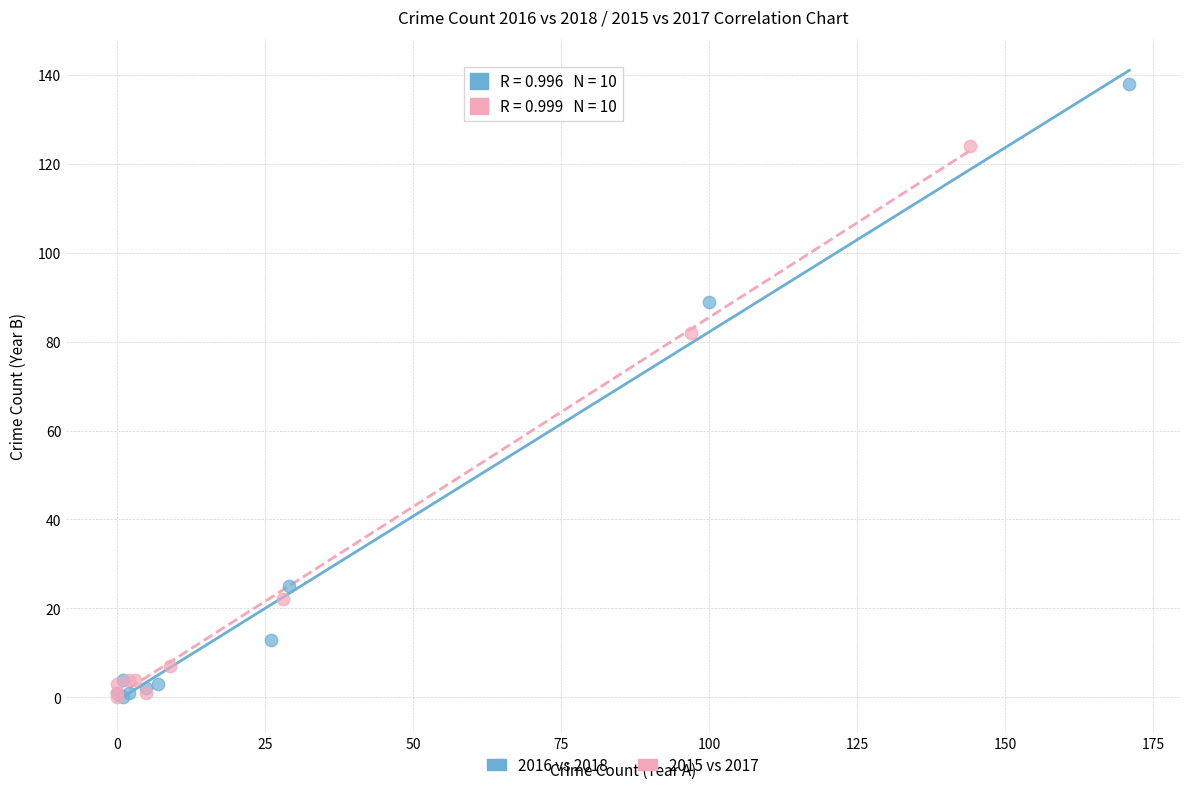

Which series reaches the maximum Y coordinate?

2016 vs 2018